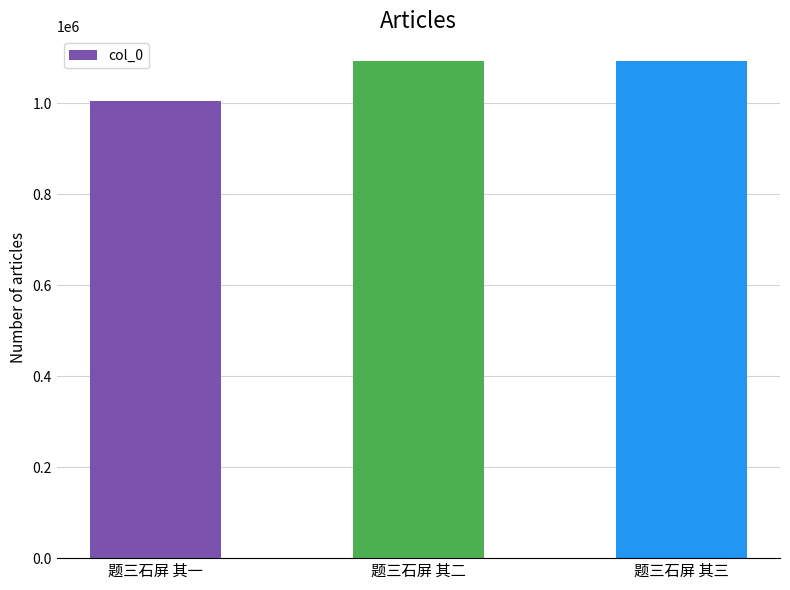

What position from the right is 题三石屏 其二?

2